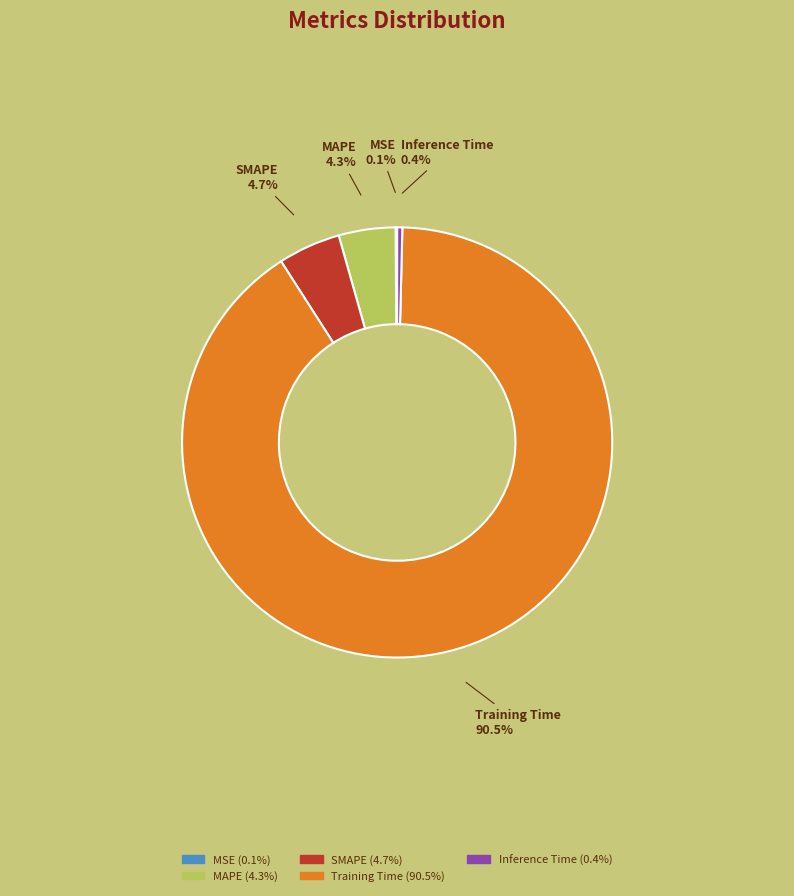

Which slice is the largest?

Training Time